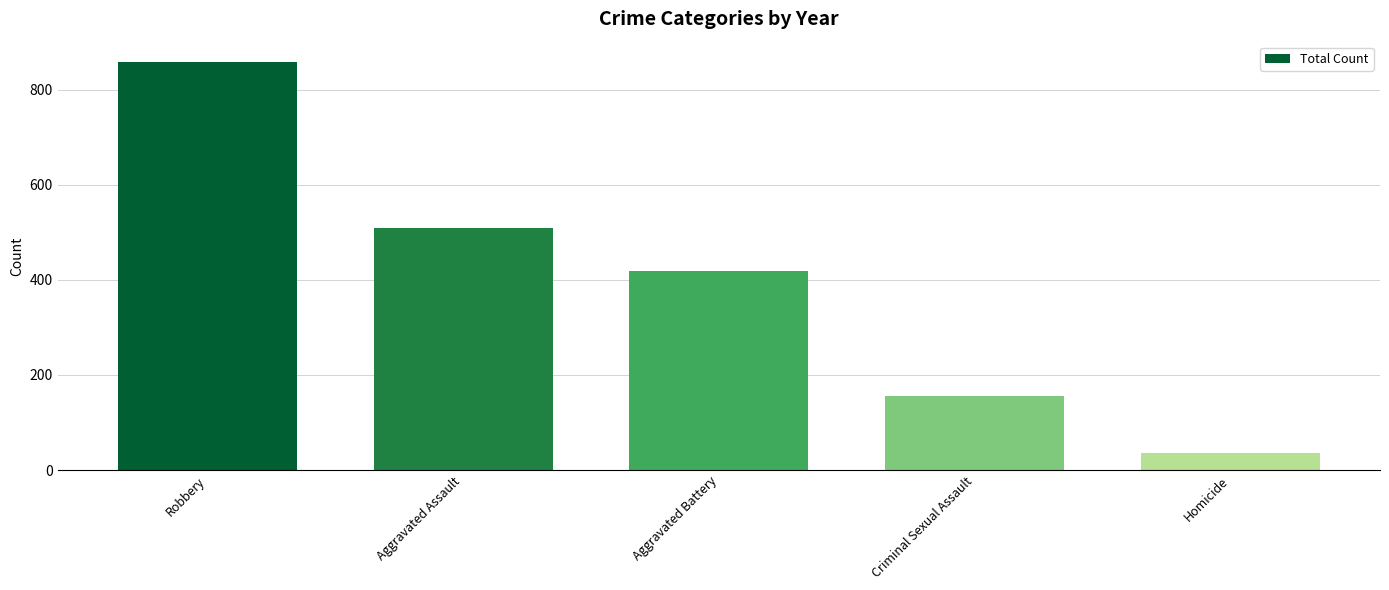

The value at Criminal Sexual Assault is 233. True or false?

False